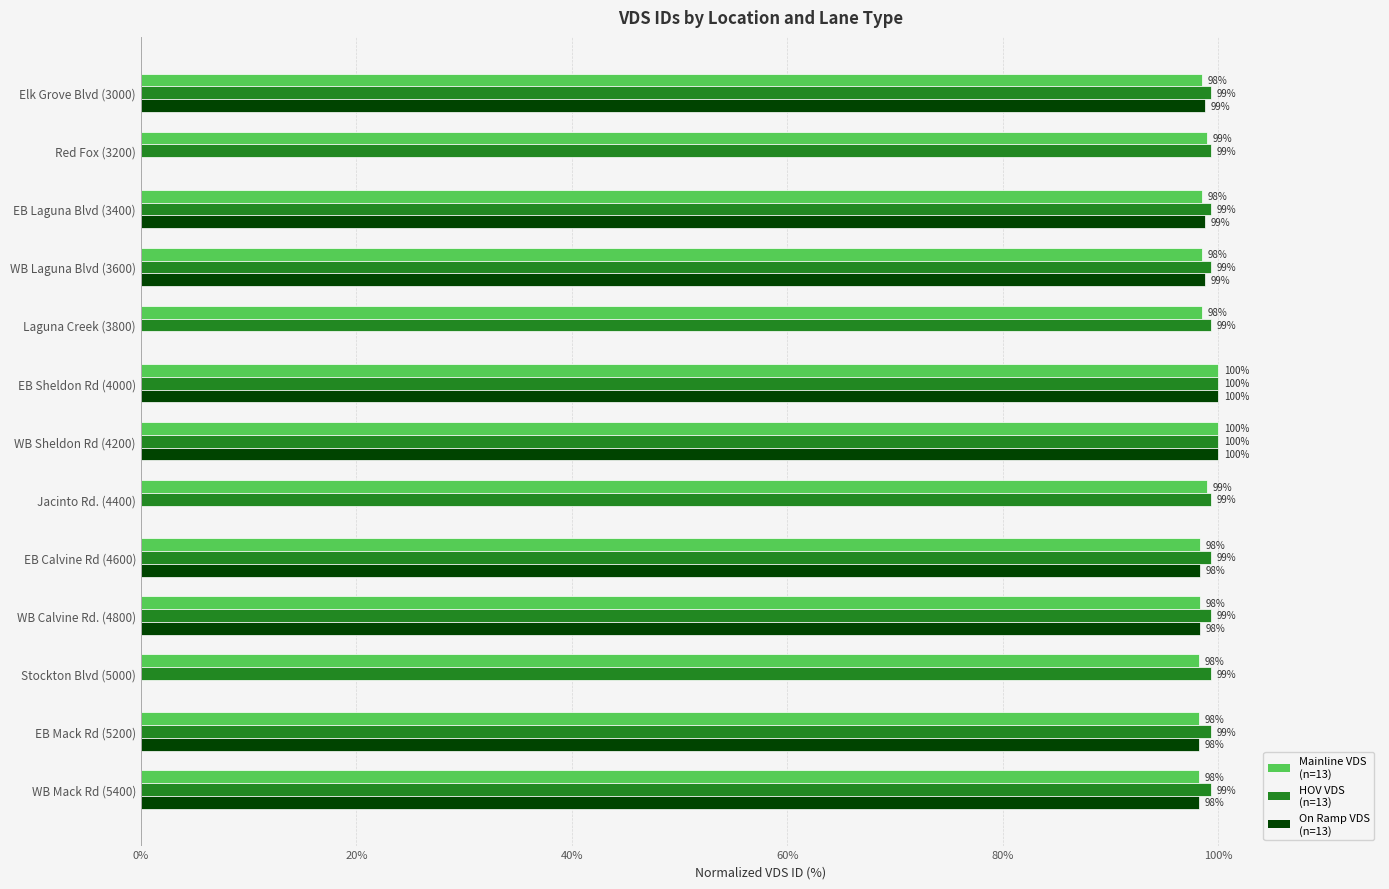

What is the total value across all series at EB Sheldon Rd (4000)?

300.0